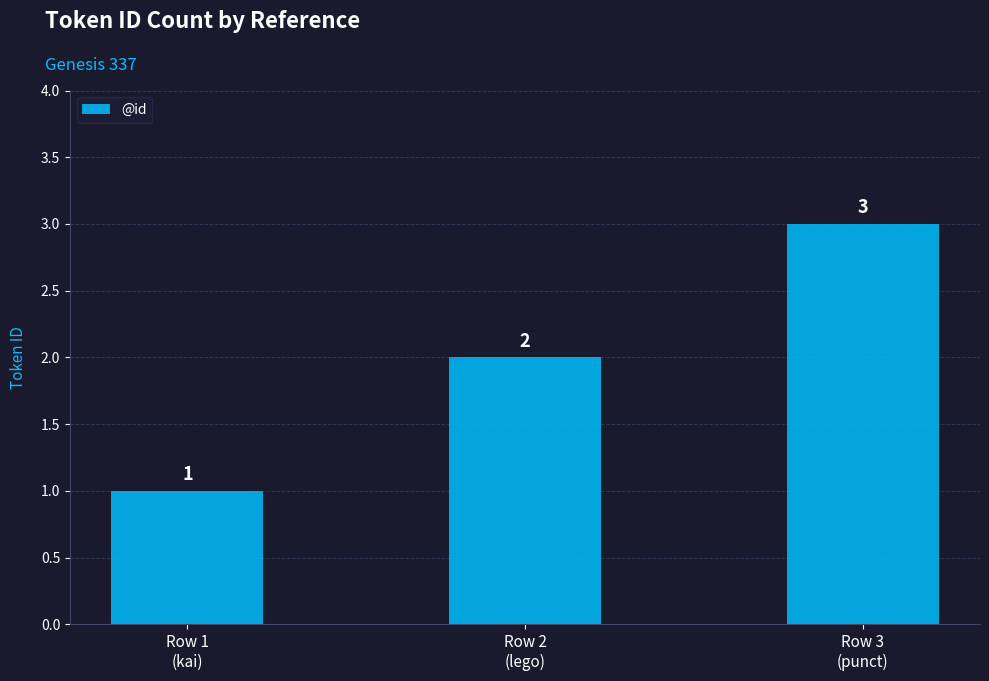

Which category has the lowest value across all series?

Row 1
(kai)